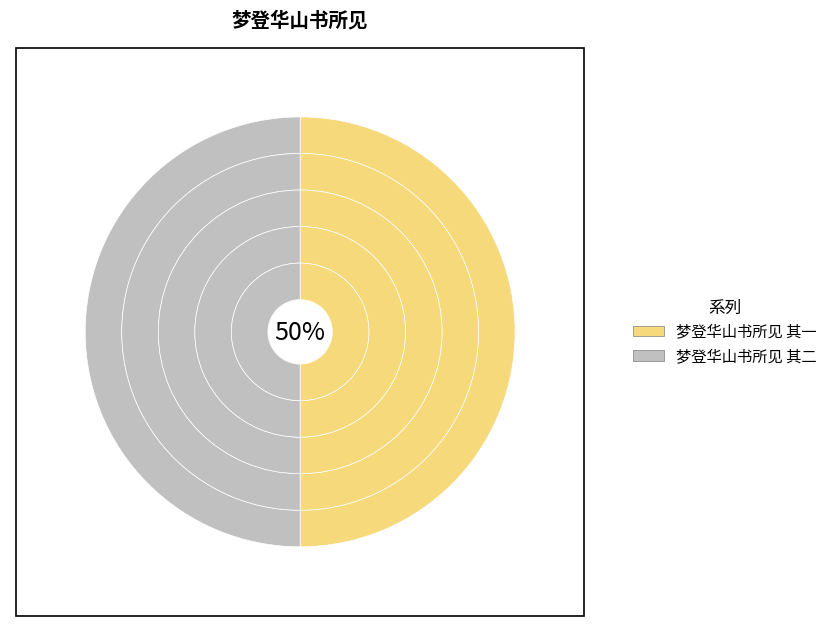

Does 梦登华山书所见 其一 represent more than half of the total?

No